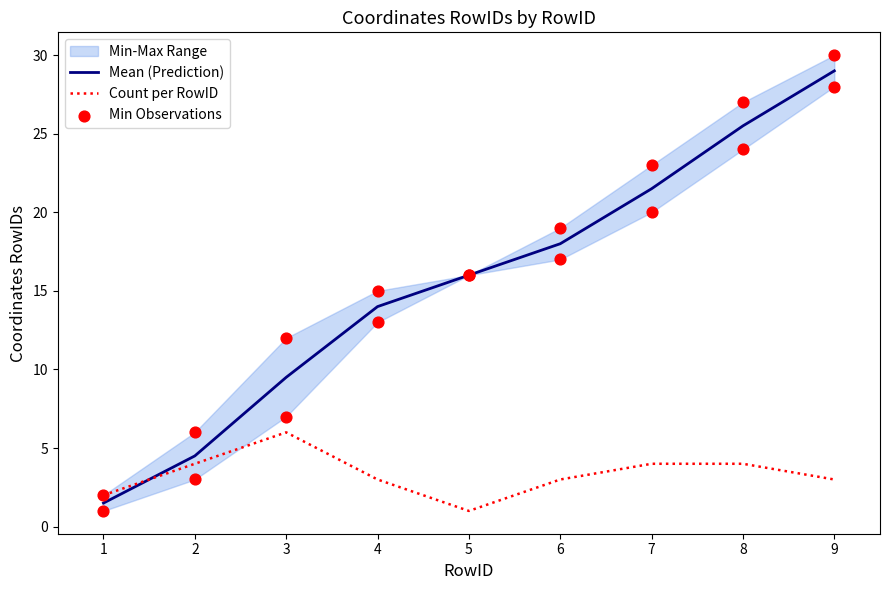

Which series has the largest Y range (max minus min)?

Mean (Prediction)